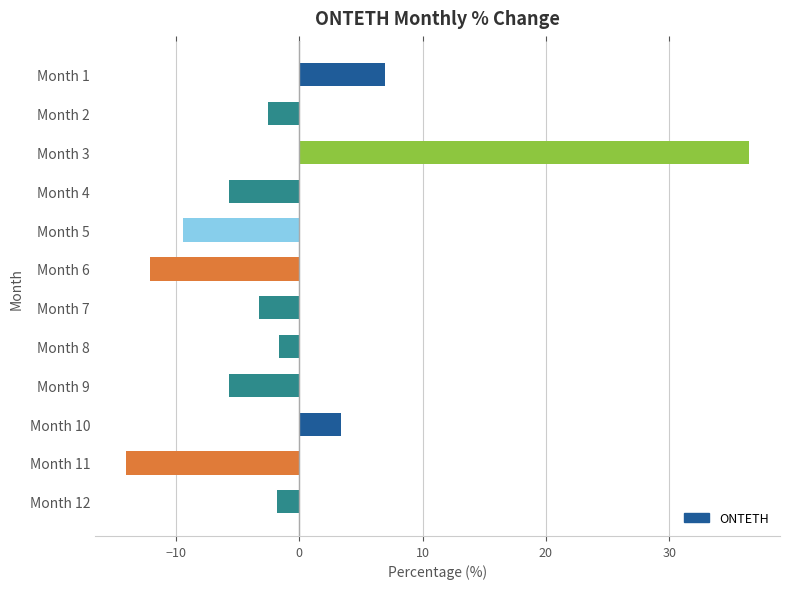

What is the value of the 11th bar from the top?

-14.0